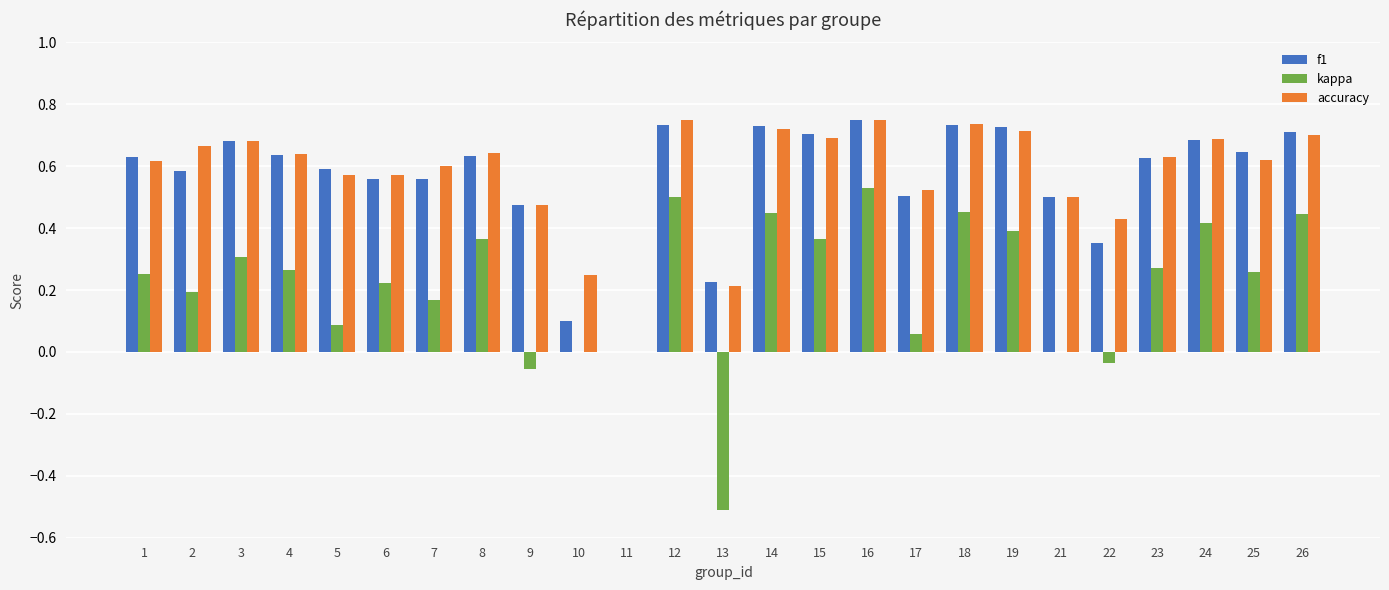

What is the sum of all f1 values?

14.1